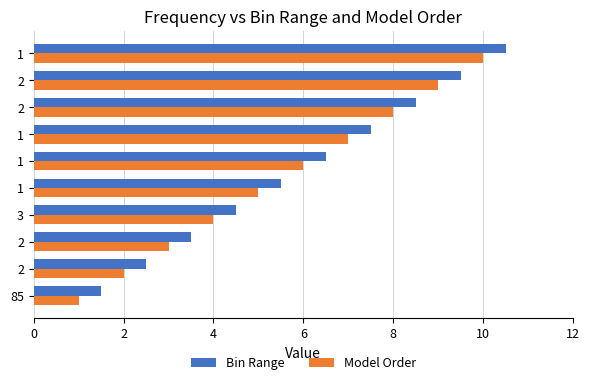

What are all the series names shown in the legend?

Bin Range, Model Order